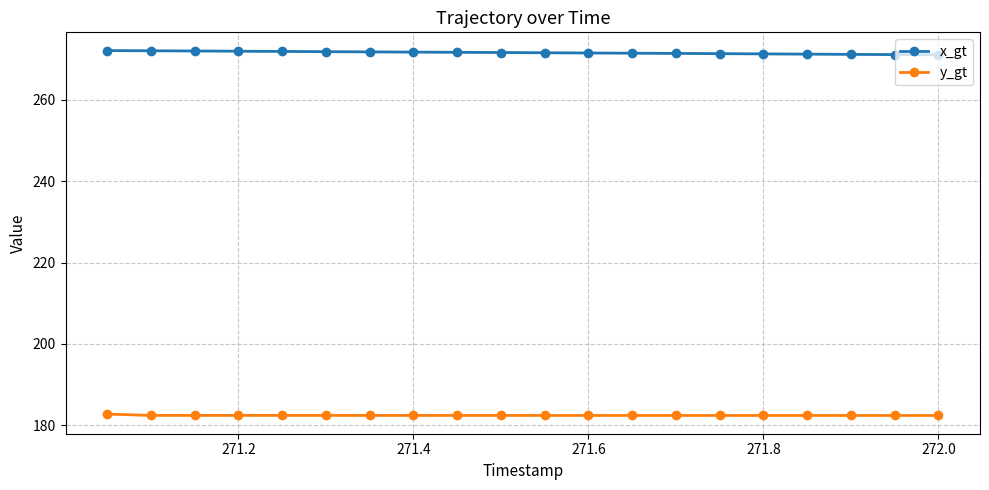

Count the number of categories in the chart.

20